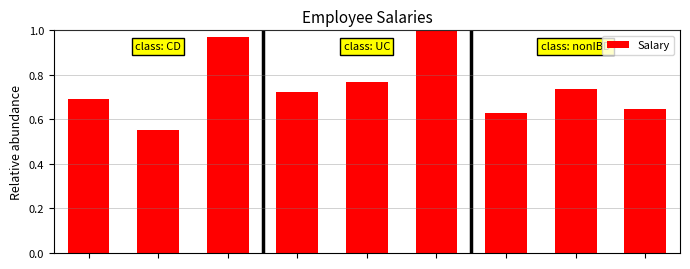

What is the difference between the maximum and minimum values?

0.4